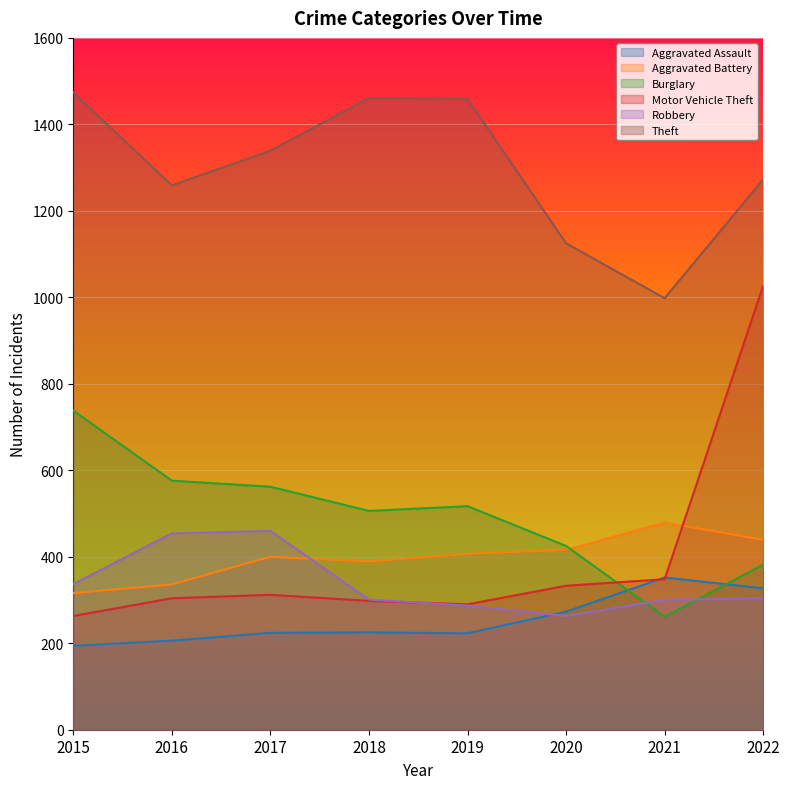

What is the value of the Aggravated Assault point at the 3rd from the left?

224